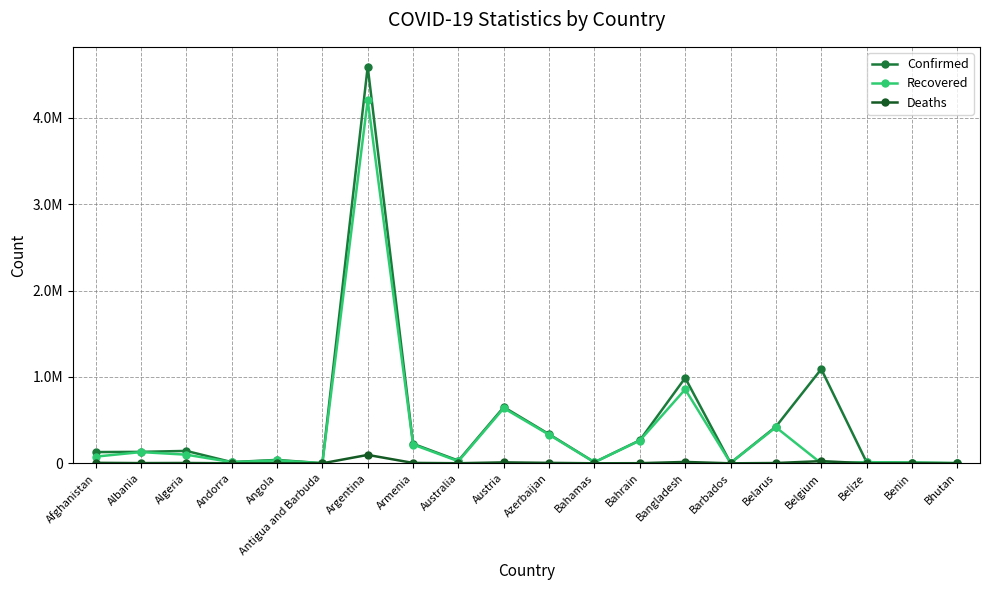

What is the spread (max minus min) of values at Australia?

29995